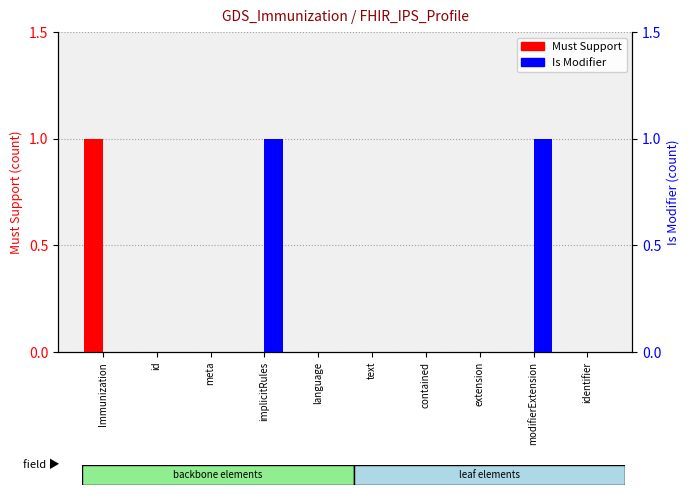

Reading left to right, transcribe all the data shown in this chart.

Must Support: 1	0	0	0	0	0	0	0	0	0
Is Modifier: 0	0	0	1	0	0	0	0	1	0